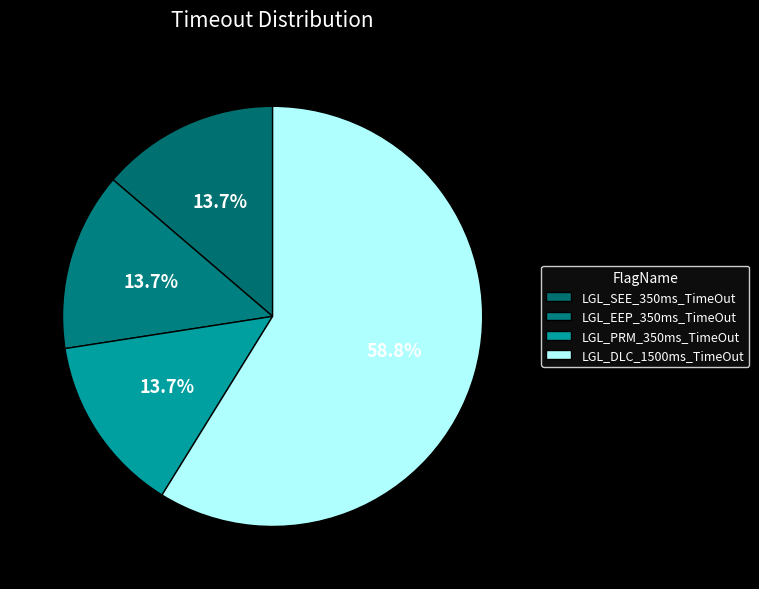

Is it true that LGL_EEP_350ms_TimeOut is 1% of the pie?

False